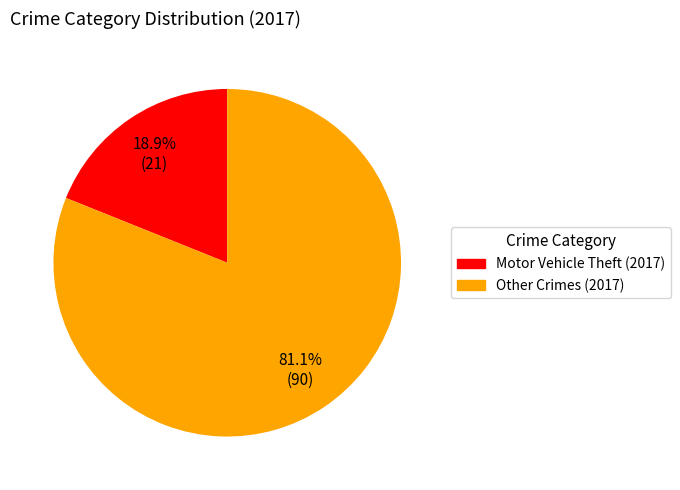

Is there any slice that represents more than half of the pie?

Yes